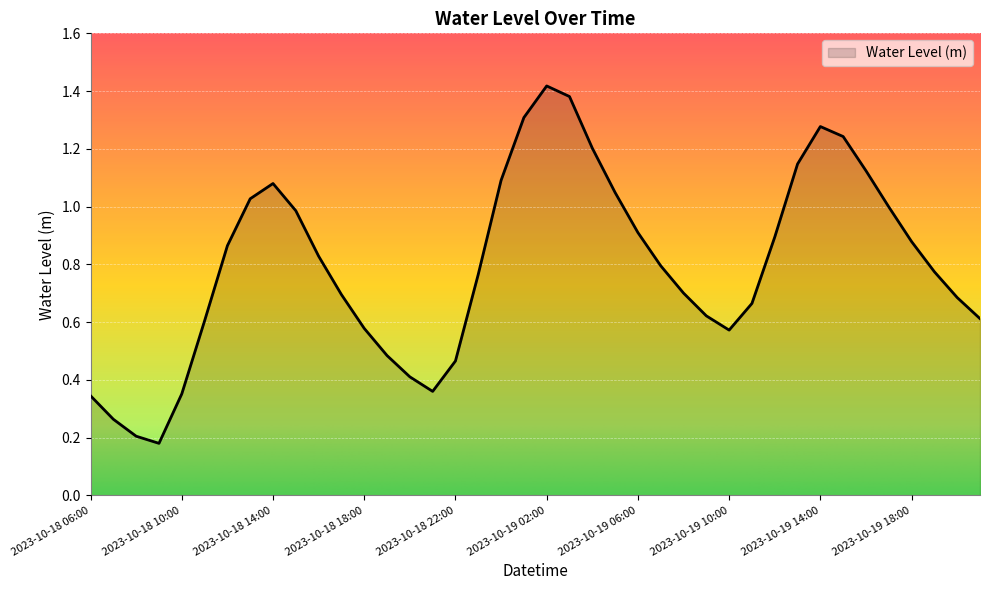

What is the greatest value displayed?

1.4